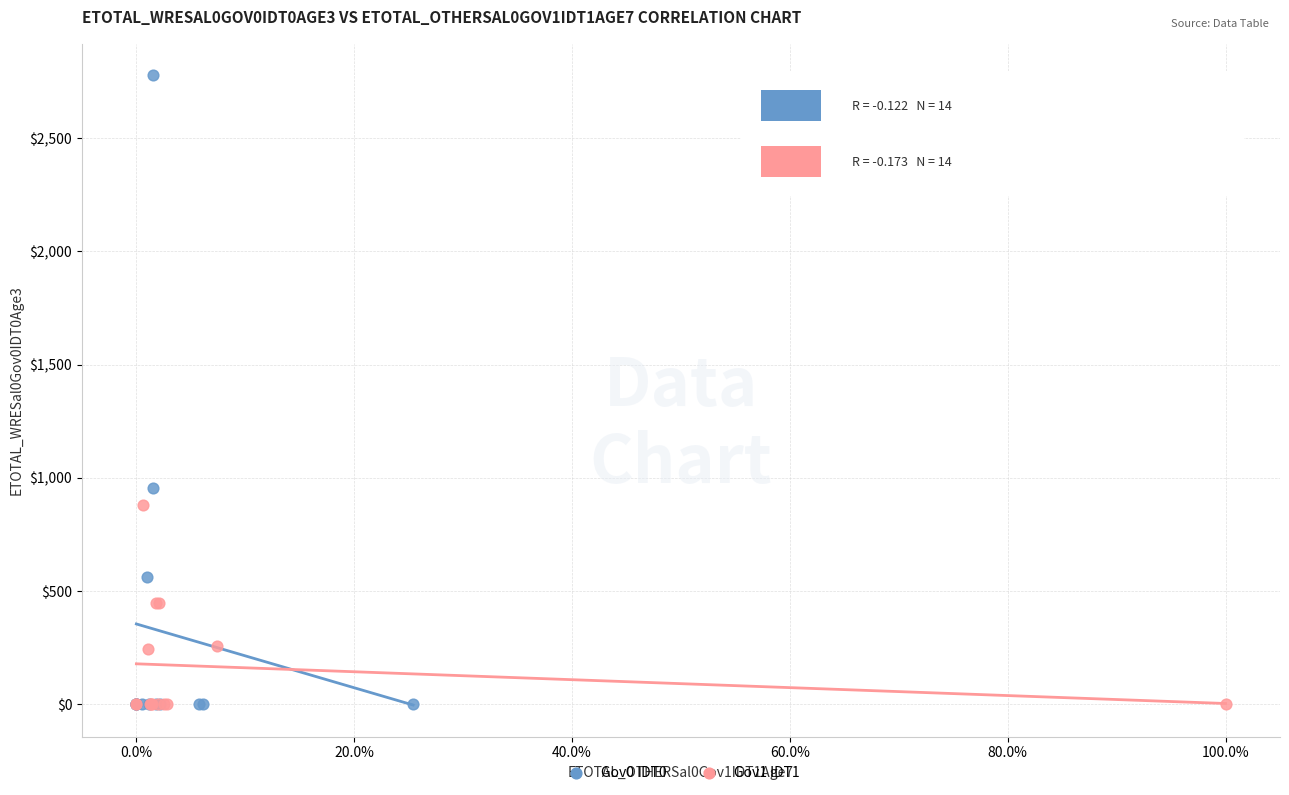

Which series reaches the maximum Y coordinate?

Gov0 IDT0